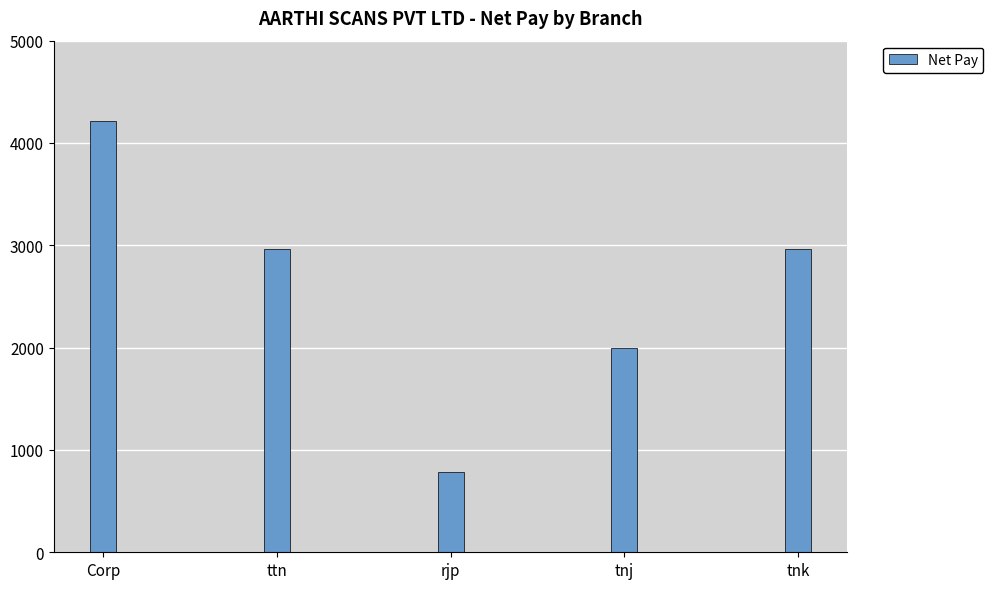

What is the change in value from rjp to tnk?

+2180